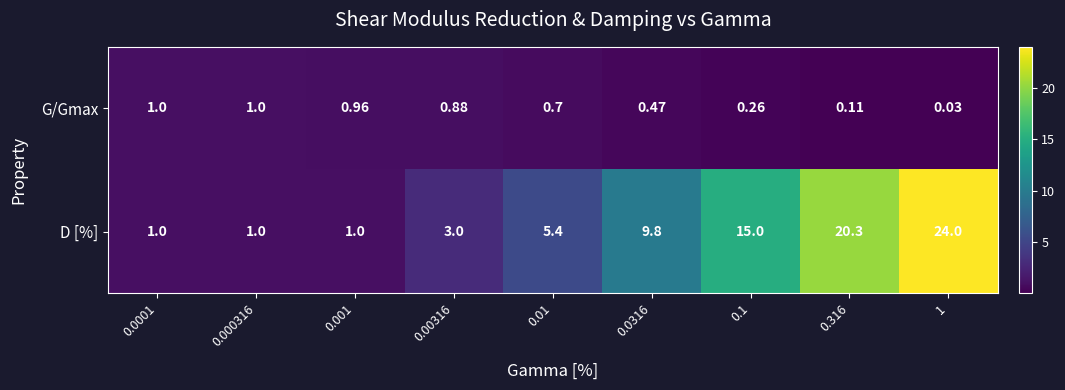

Rank the series by their average value, from highest to lowest.

D [%], G/Gmax